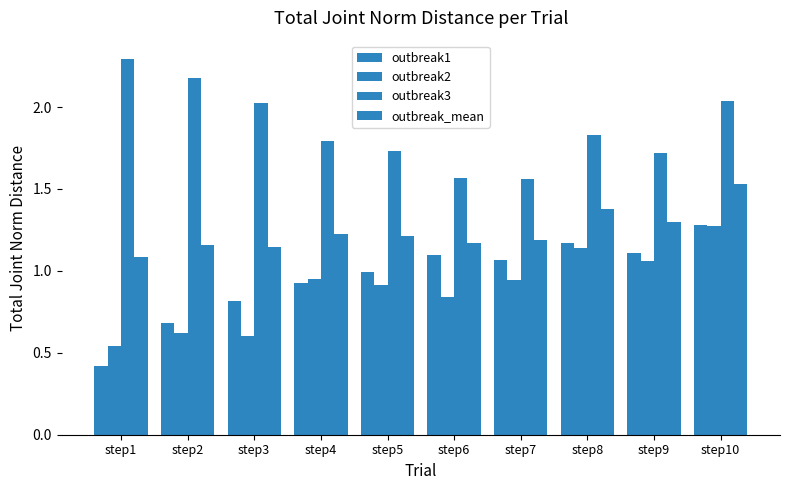

True or false: outbreak_mean has a value of 1.1 at step3.

True